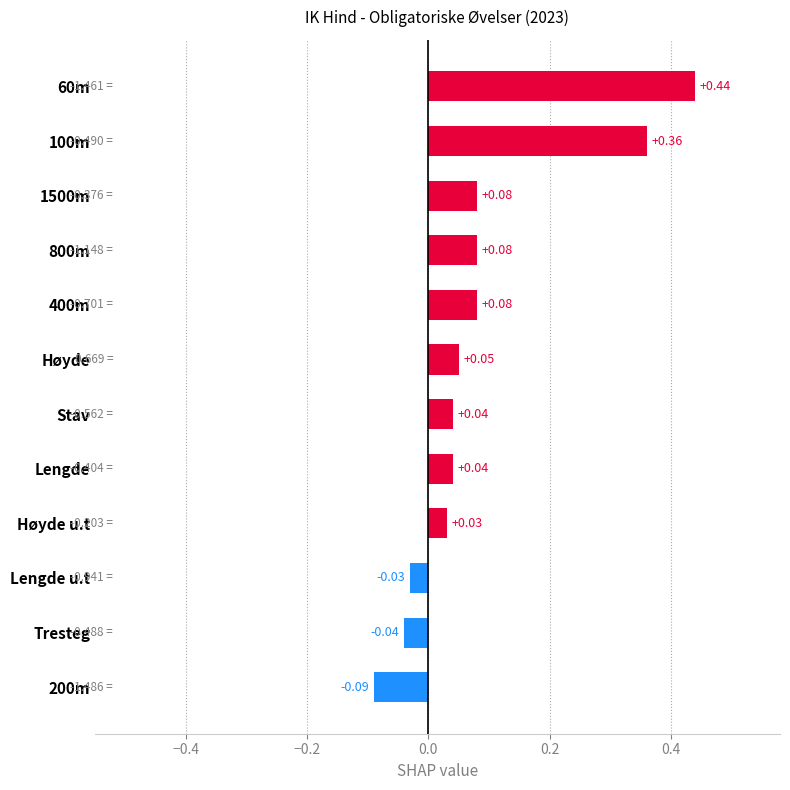

What is the change in value from Tresteg to 100m?

+0.4